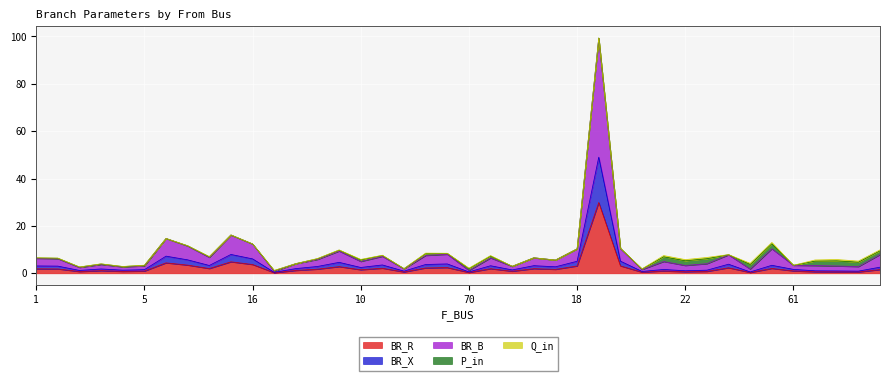

Which has a higher value, 8 or 62?

62